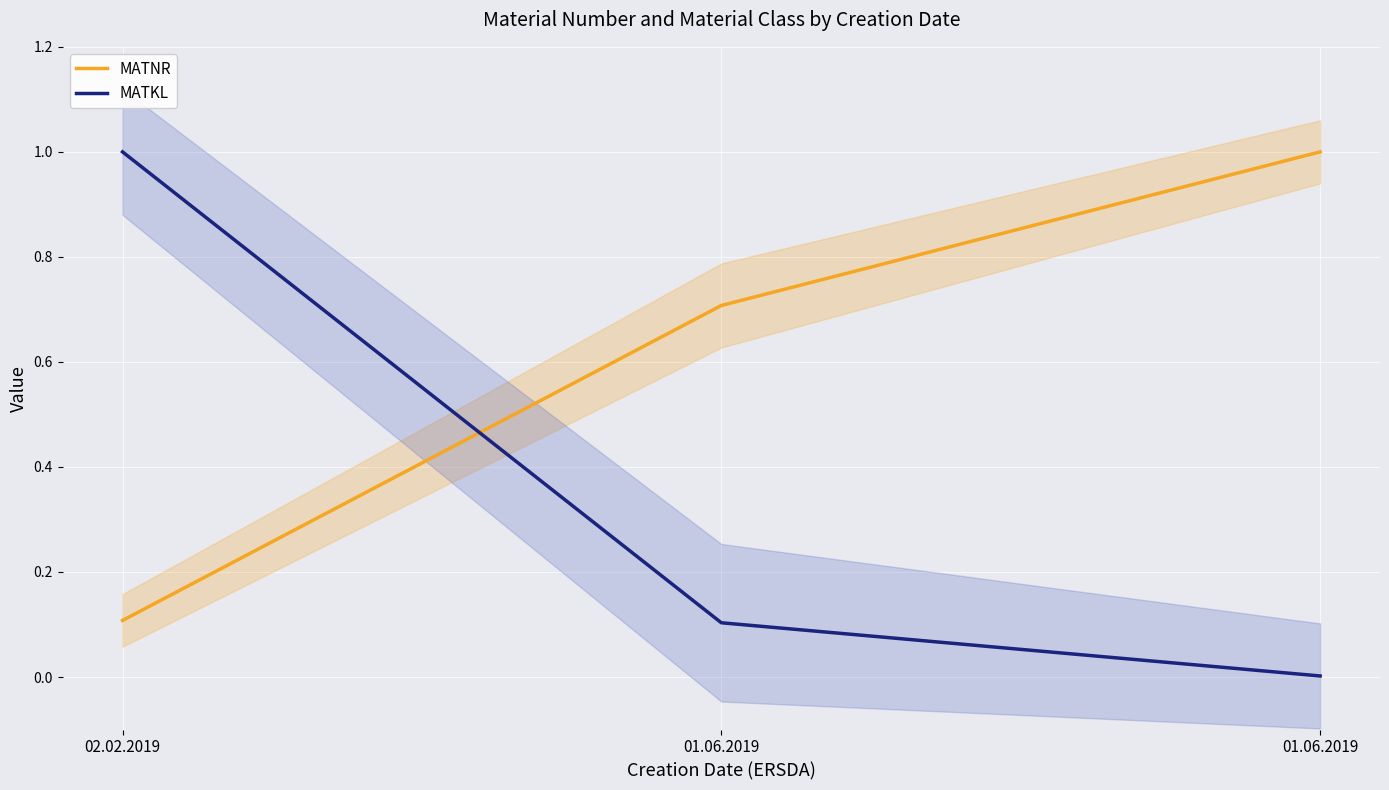

Which has a higher value, 01.06.2019 or 01.06.2019?

01.06.2019